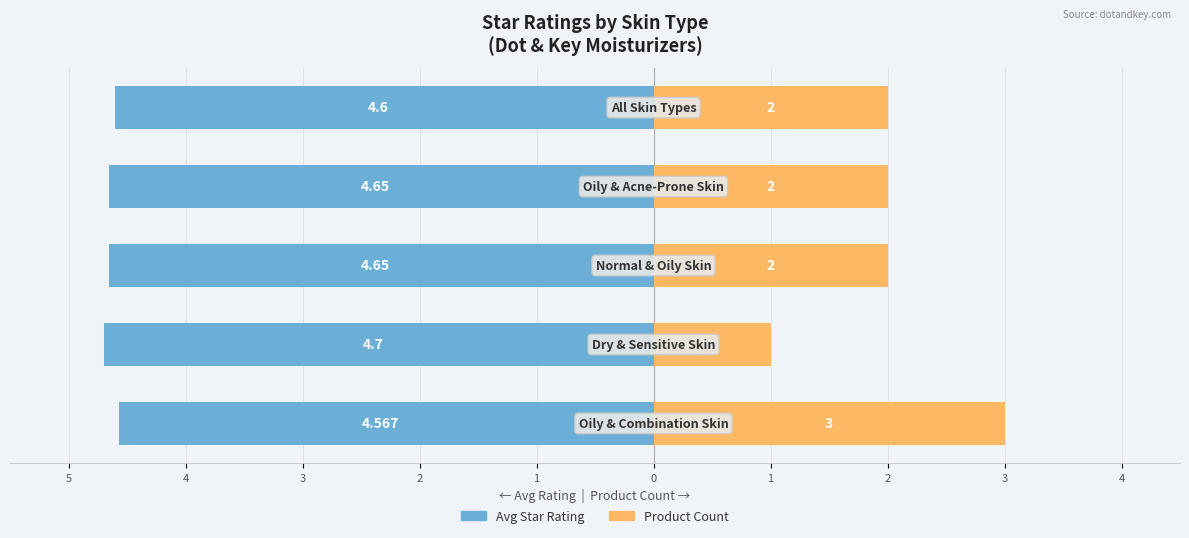

Does the chart contain stacked bars?

No